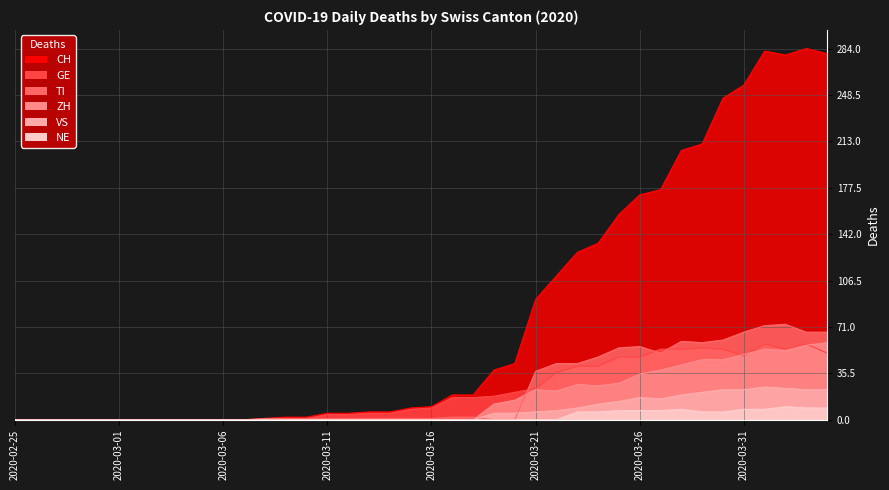

Where do TI and VS first cross each other?

2020-03-18 and 2020-03-19